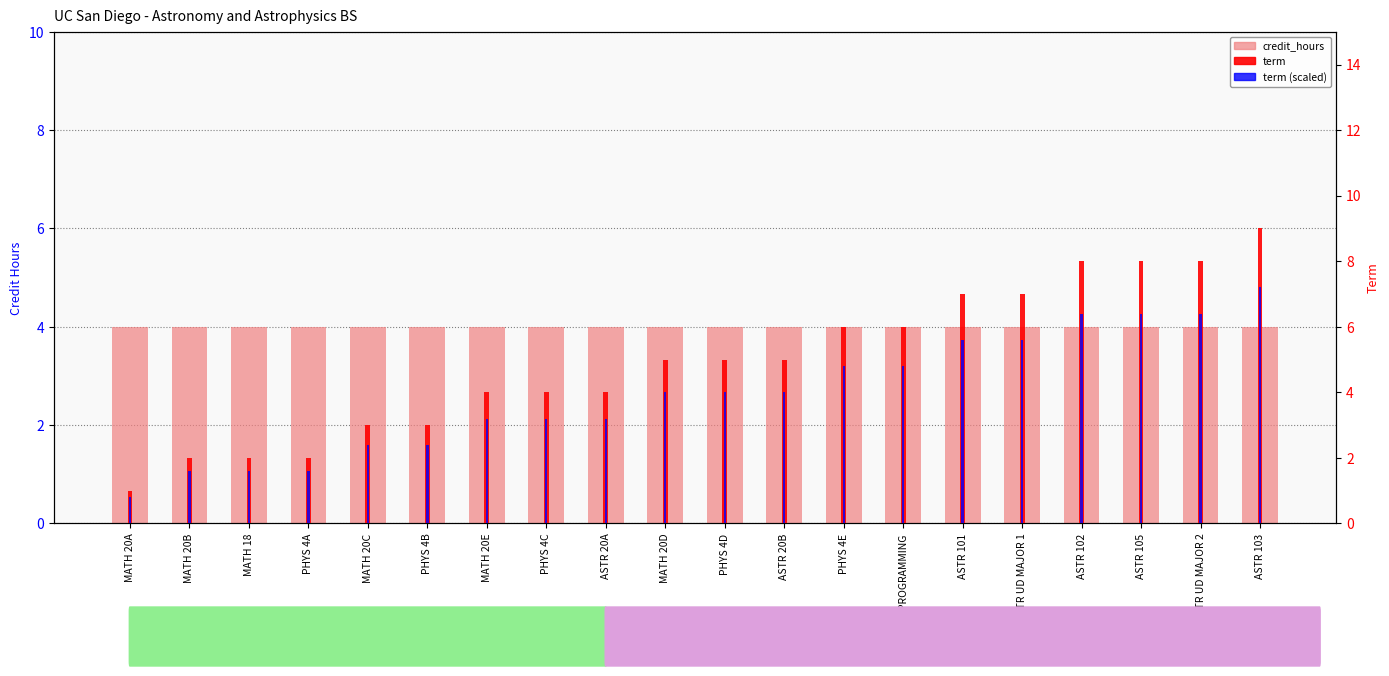

What is the value of the term bar at the 10th from the left?

5.0